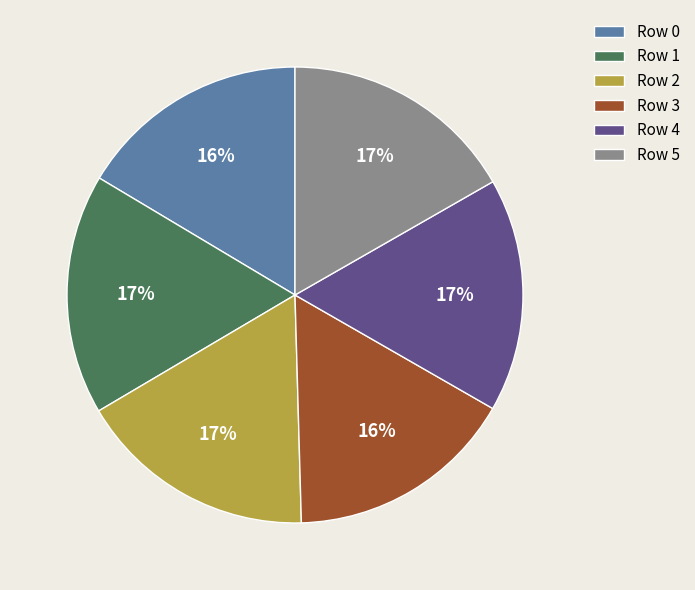

Approximately how many times larger is the value at Row 2 compared to Row 1?

1.0